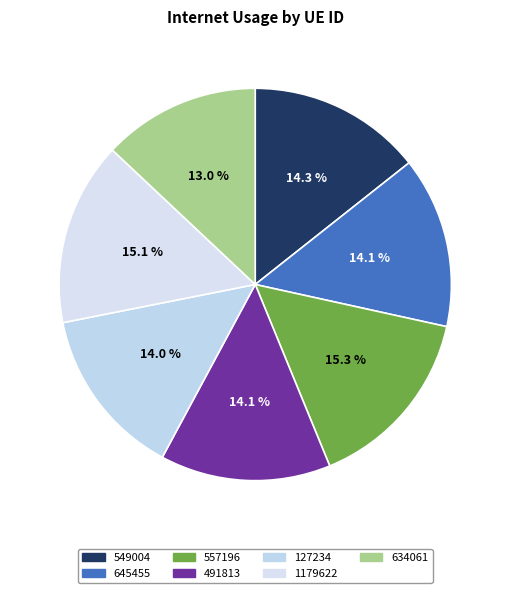

What is the smallest slice in the pie chart?

634061